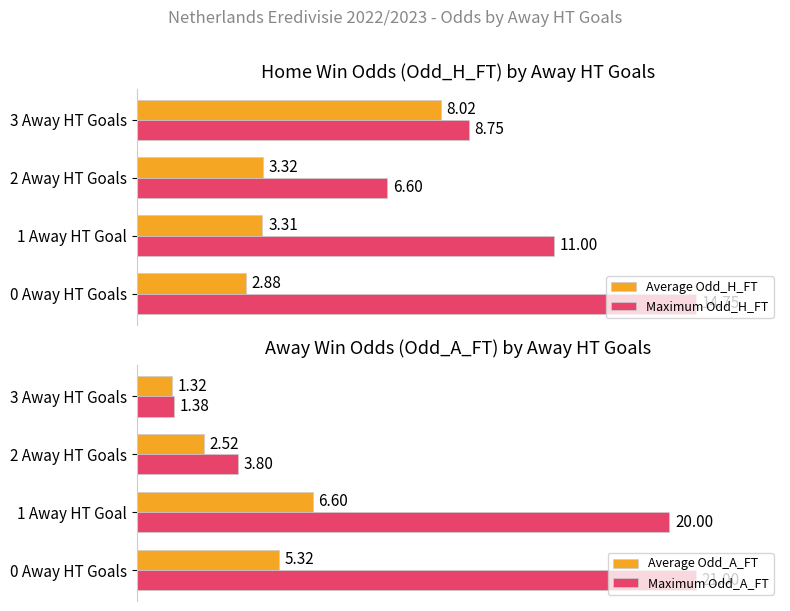

Rank the categories by Average Odd_H_FT value from lowest to highest.

0 Away HT Goals, 1 Away HT Goal, 2 Away HT Goals, 3 Away HT Goals